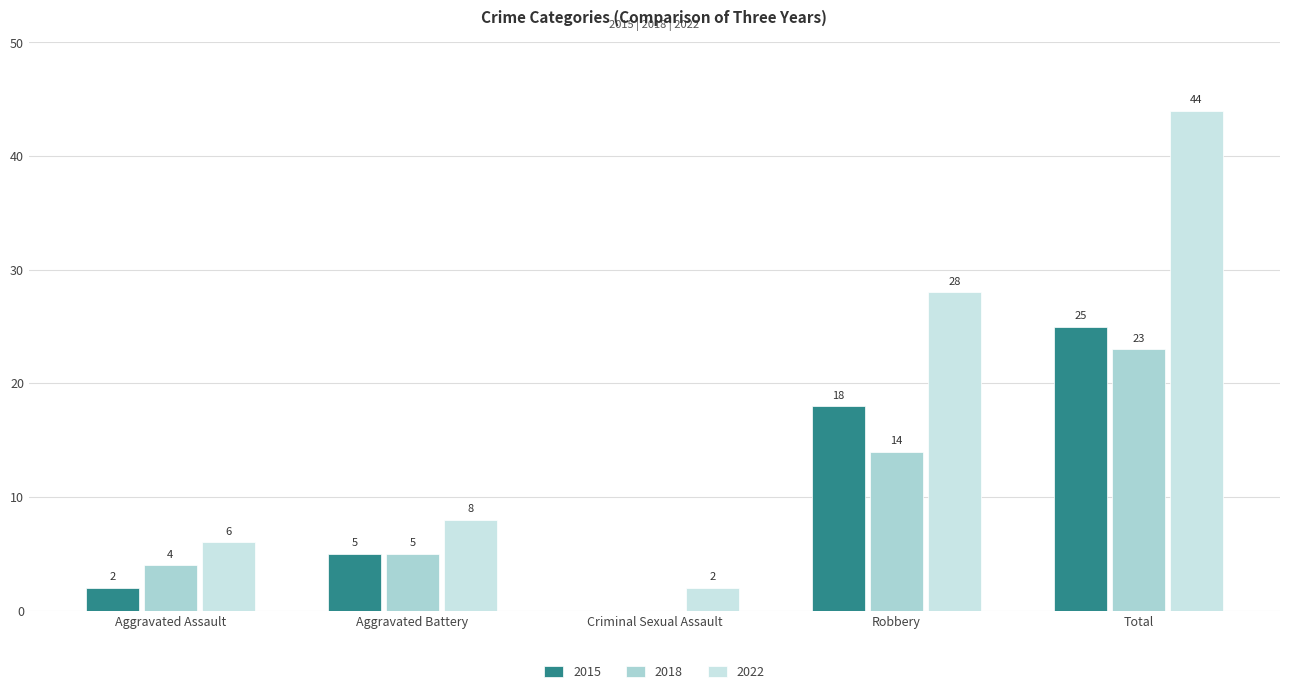

What is the sum of the 2018 values at Robbery and Aggravated Battery?

19